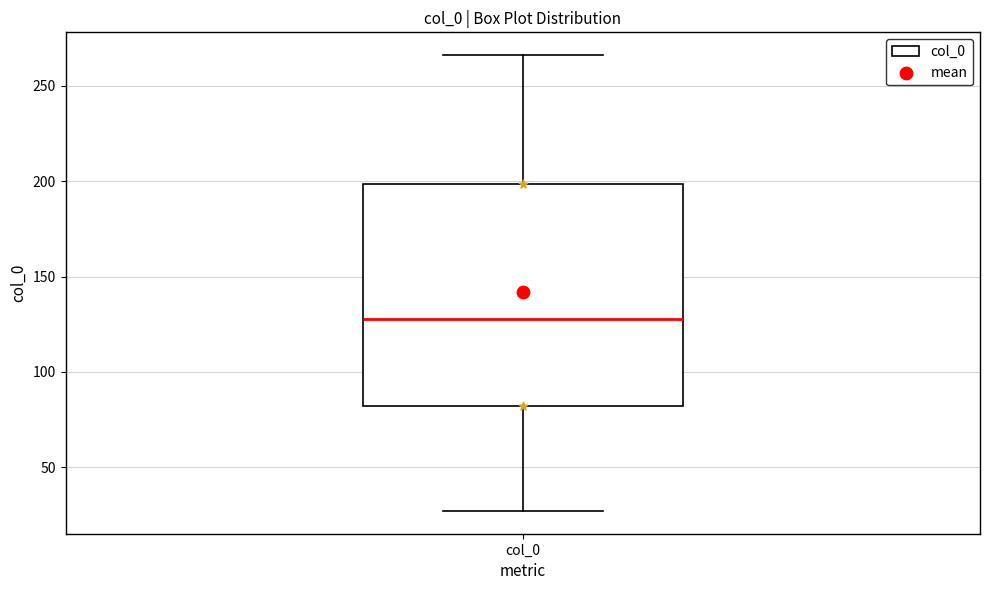

Transcribe this box plot: give where the median line is, the range the box spans, and where the two whiskers end, as read against the y-axis. The values are not printed on the chart, so give them approximately, as read against the axis.

median 125, box 80 to 200, whiskers 25 to 265